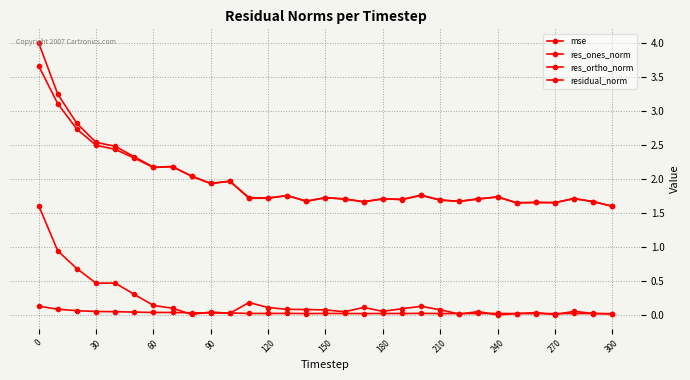

How many categories are shown in the chart?

31